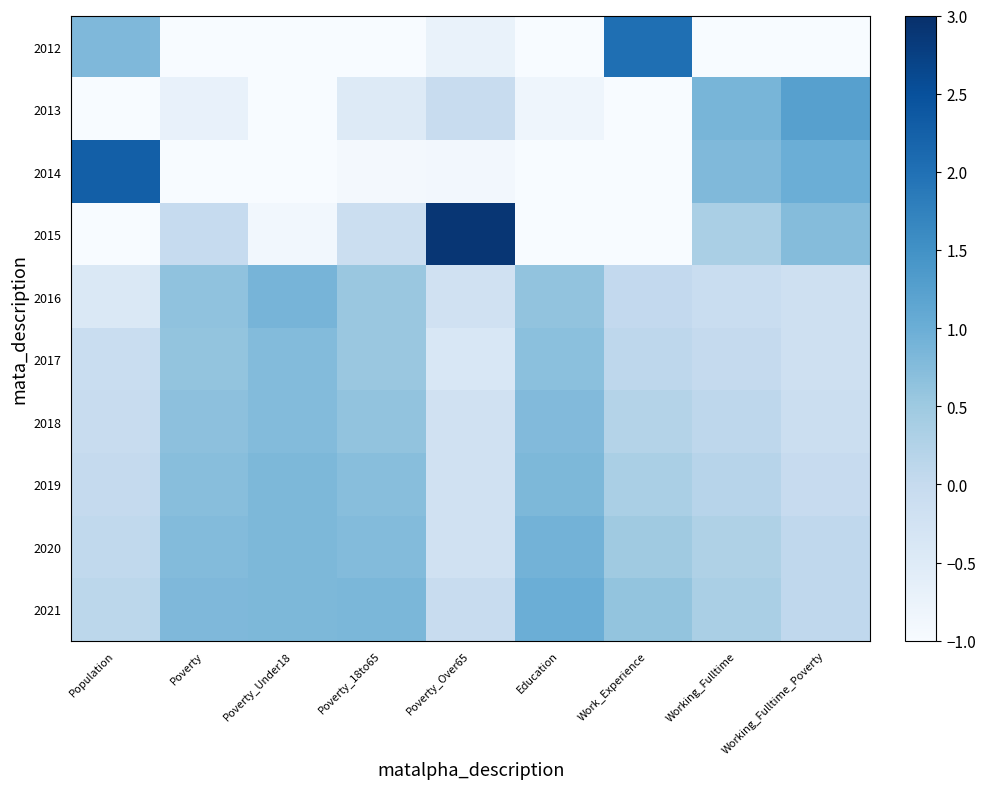

What is the greatest value displayed?

2.9